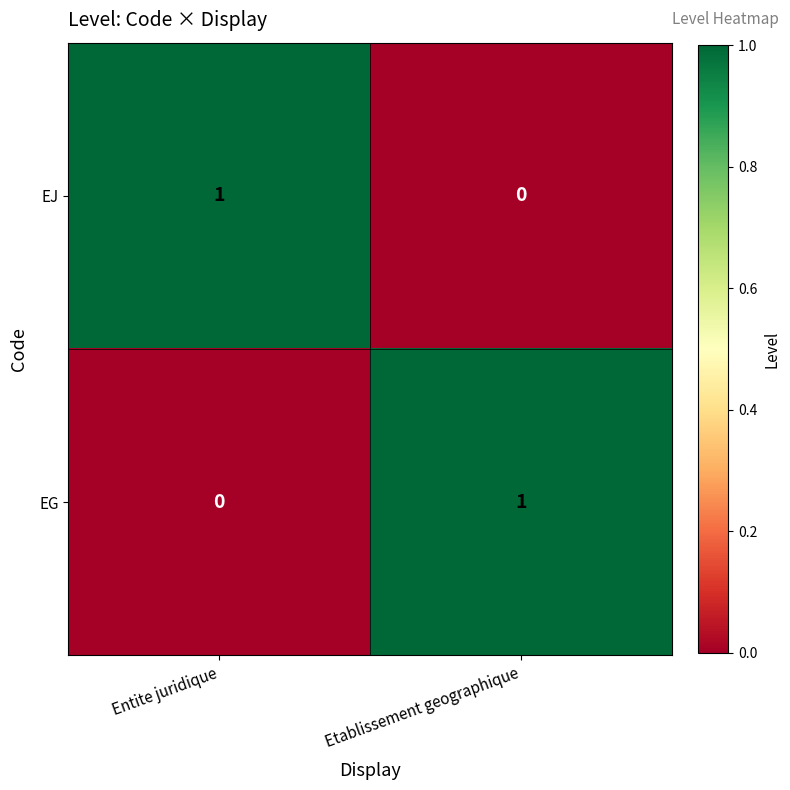

At which label does EG reach its minimum?

Entite juridique